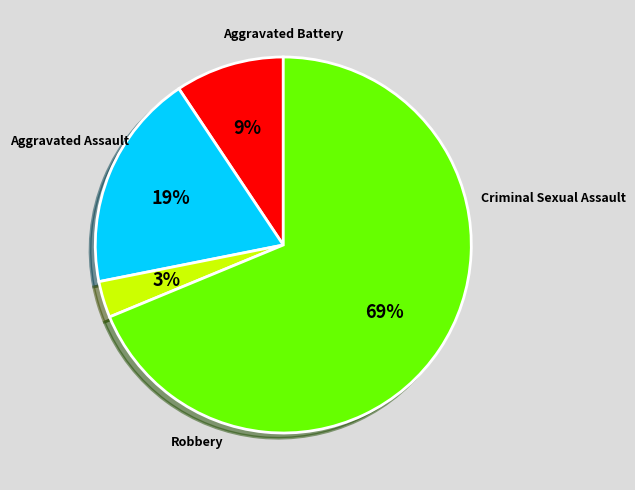

Count the number of slices in the pie.

4